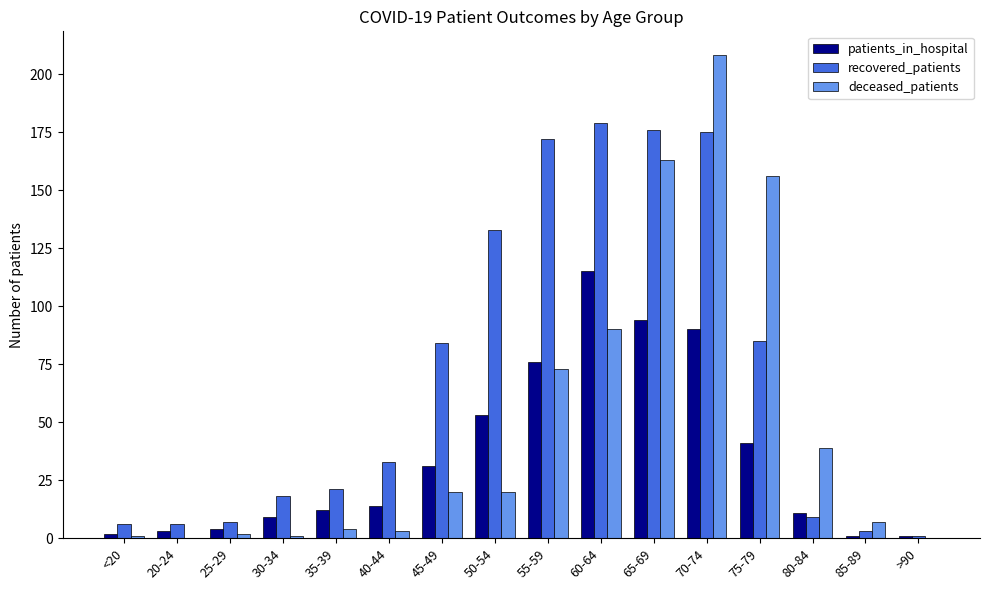

At which label is deceased_patients closest to 104?

60-64